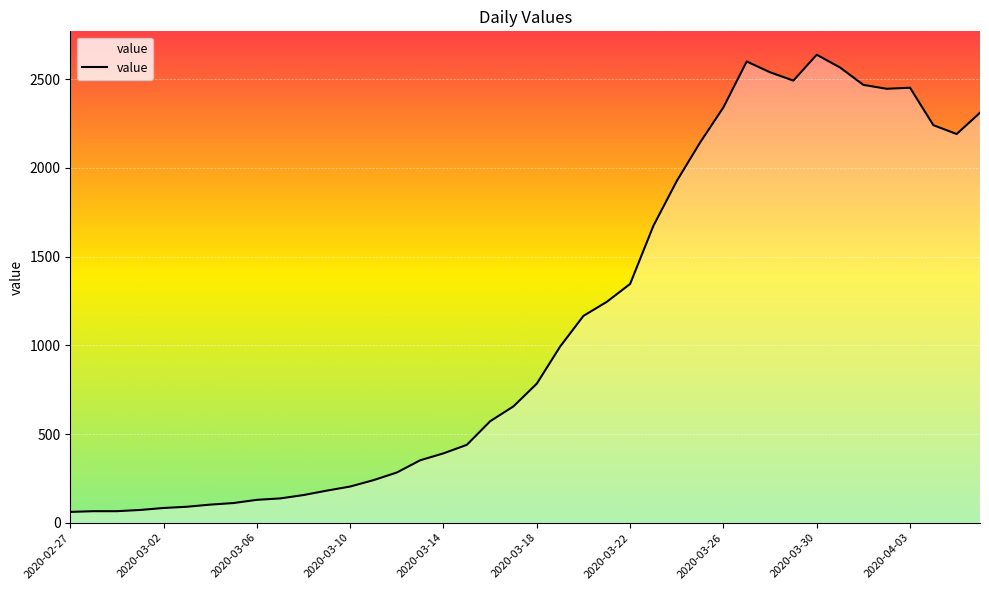

What is the maximum value shown in the chart?

2638